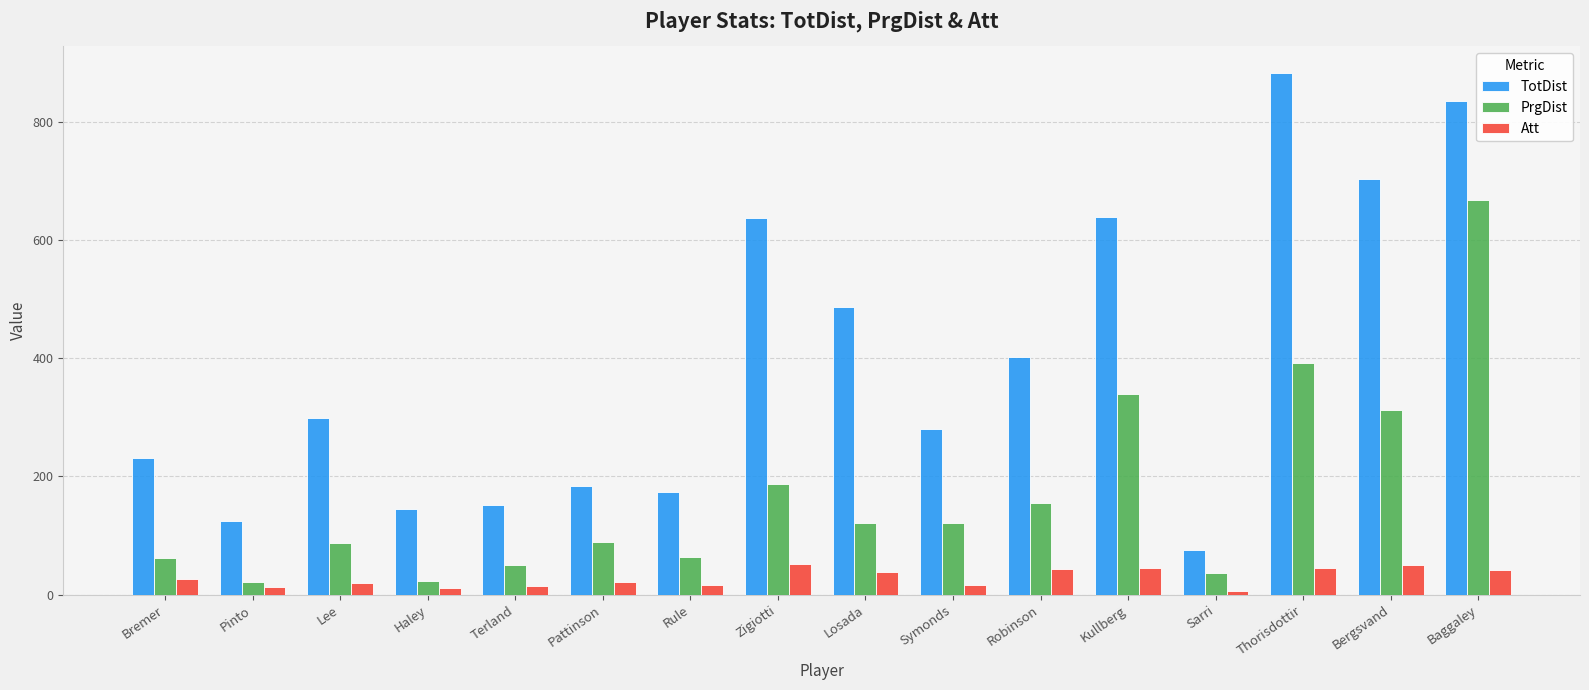

Is it true that TotDist equals 76 at Sarri?

True